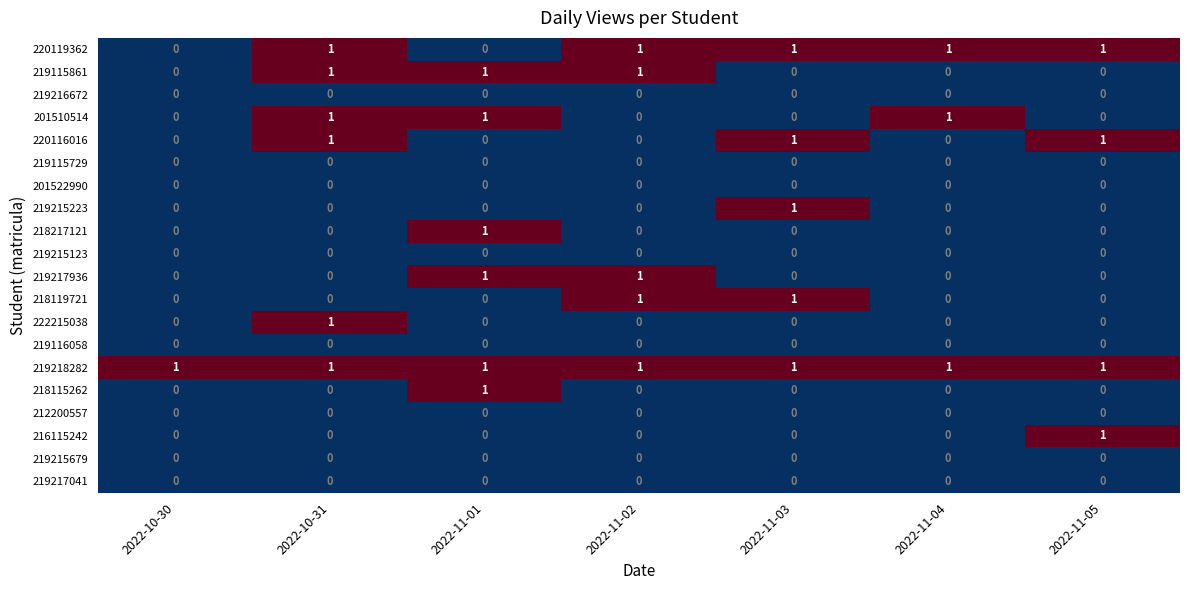

True or false: 201522990 has a value of 0 at 2022-11-05.

True